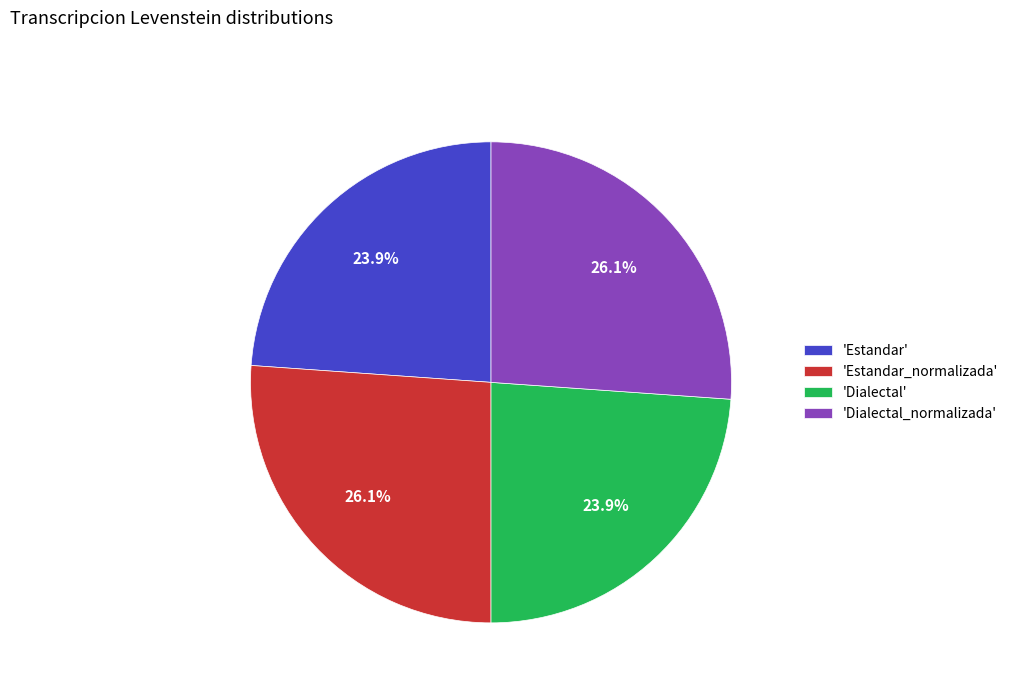

Approximately how many times larger is the value at 'Dialectal_normalizada' compared to 'Dialectal'?

1.1